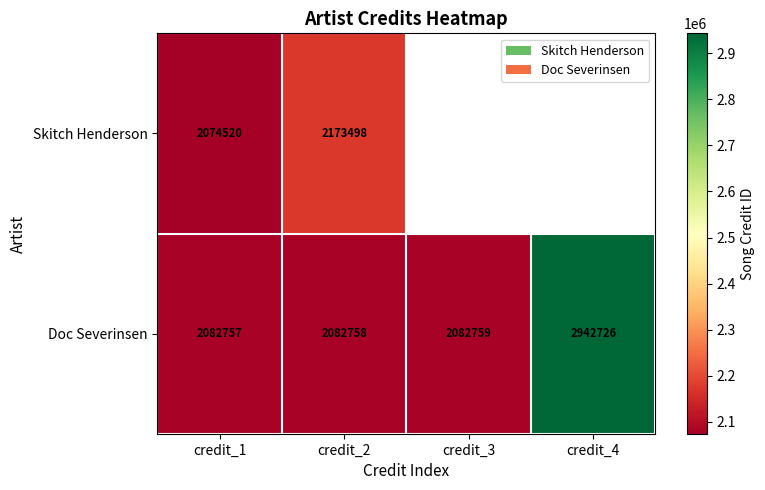

Rank the categories by Doc Severinsen value from highest to lowest.

credit_4, credit_3, credit_2, credit_1